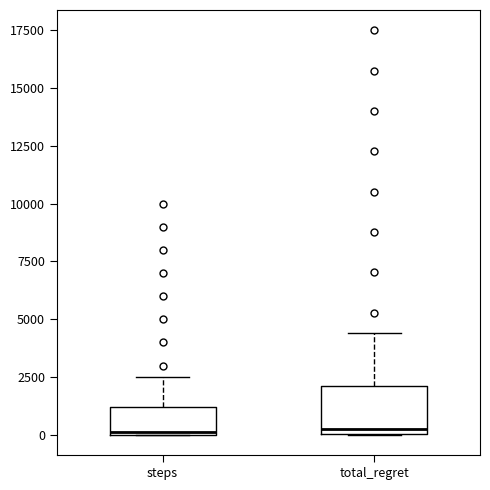

Where is the lower edge of the box for total_regret on the y-axis? The values are not printed on the chart, so give them approximately, as read against the axis.

0